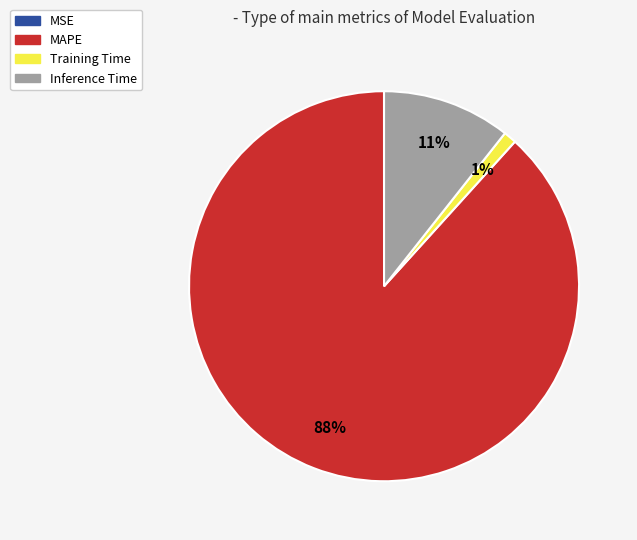

To the nearest percent, what percentage of the pie is MAPE?

88%